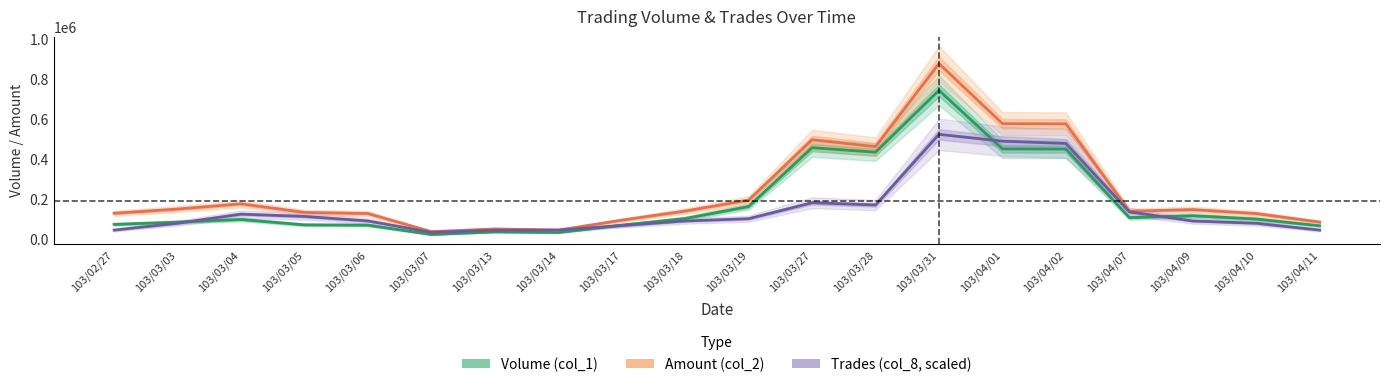

Reading left to right, what are all the values shown in this chart?

Volume (col_1): 74000.0	85333.3	98666.7	71666.7	70333.3	23333.3	36666.7	33333.3	70000.0	103333.3	163333.3	457000.0	434666.7	743666.7	451000.0	450000.0	108000.0	117333.3	100666.7	67000.0
Amount (col_2): 129620.0	150533.3	176690.0	133780.0	128266.7	37866.7	51200.0	45266.7	95033.3	140633.3	195500.0	496956.7	462290.0	877180.0	577173.3	576306.7	139833.3	147846.7	128013.3	85263.3
Trades (col_8, scaled): 45535.4	79686.9	125222.2	113838.4	91070.7	34151.5	45535.4	45535.4	68303.0	91070.7	102454.5	182141.4	170757.6	523656.6	489505.1	478121.2	136606.1	91070.7	79686.9	45535.4